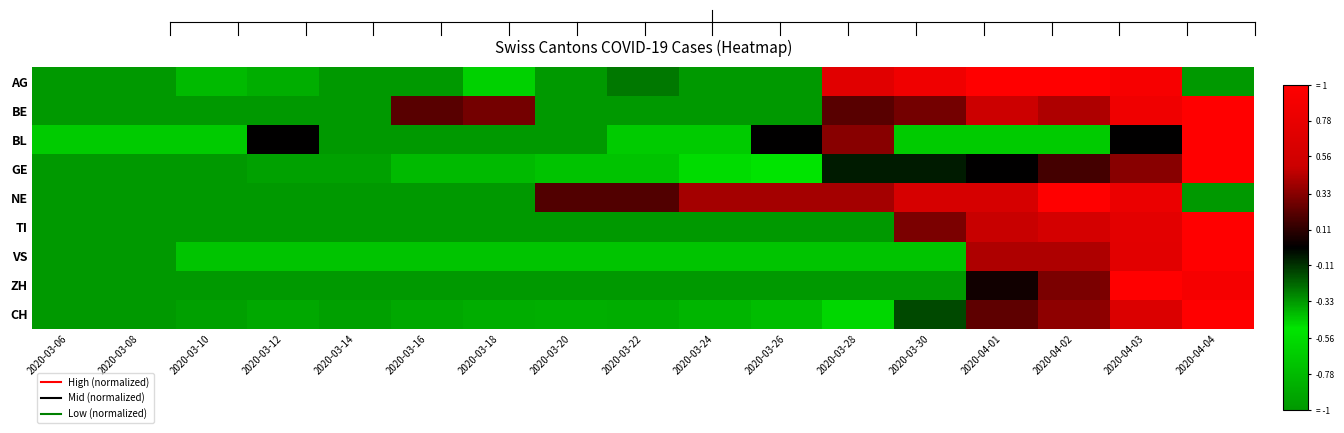

Reading right to left, list all the values displayed in this chart.

AG: 2020-04-04=-1.0	2020-04-03=0.9	2020-04-02=1.0	2020-04-01=1.0	2020-03-30=0.9	2020-03-28=0.7	2020-03-26=-1.0	2020-03-24=-1.0	2020-03-22=-0.3	2020-03-20=-0.3	2020-03-18=-0.6	2020-03-16=-1.0	2020-03-14=-1.0	2020-03-12=-0.9	2020-03-10=-0.8	2020-03-08=-1.0	2020-03-06=-1.0
BE: 2020-04-04=1.0	2020-04-03=0.9	2020-04-02=0.4	2020-04-01=0.5	2020-03-30=0.3	2020-03-28=0.2	2020-03-26=-1.0	2020-03-24=-1.0	2020-03-22=-1.0	2020-03-20=-1.0	2020-03-18=0.3	2020-03-16=0.2	2020-03-14=-1.0	2020-03-12=-1.0	2020-03-10=-1.0	2020-03-08=-1.0	2020-03-06=-1.0
BL: 2020-04-04=1.0	2020-04-03=0.0	2020-04-02=-0.7	2020-04-01=-0.7	2020-03-30=-0.7	2020-03-28=0.3	2020-03-26=0.0	2020-03-24=-0.7	2020-03-22=-0.7	2020-03-20=-0.3	2020-03-18=-0.3	2020-03-16=-1.0	2020-03-14=-1.0	2020-03-12=0.0	2020-03-10=-0.7	2020-03-08=-0.7	2020-03-06=-0.7
GE: 2020-04-04=1.0	2020-04-03=0.3	2020-04-02=0.2	2020-04-01=0.0	2020-03-30=-0.1	2020-03-28=-0.1	2020-03-26=-0.5	2020-03-24=-0.6	2020-03-22=-0.7	2020-03-20=-0.7	2020-03-18=-0.8	2020-03-16=-0.8	2020-03-14=-0.9	2020-03-12=-0.9	2020-03-10=-1.0	2020-03-08=-1.0	2020-03-06=-1.0
NE: 2020-04-04=-1.0	2020-04-03=0.8	2020-04-02=1.0	2020-04-01=0.6	2020-03-30=0.6	2020-03-28=0.4	2020-03-26=0.4	2020-03-24=0.4	2020-03-22=0.2	2020-03-20=0.2	2020-03-18=-1.0	2020-03-16=-1.0	2020-03-14=-1.0	2020-03-12=-1.0	2020-03-10=-1.0	2020-03-08=-1.0	2020-03-06=-1.0
TI: 2020-04-04=1.0	2020-04-03=0.7	2020-04-02=0.6	2020-04-01=0.5	2020-03-30=0.3	2020-03-28=-1.0	2020-03-26=-1.0	2020-03-24=-1.0	2020-03-22=-1.0	2020-03-20=-1.0	2020-03-18=-1.0	2020-03-16=-1.0	2020-03-14=-1.0	2020-03-12=-1.0	2020-03-10=-1.0	2020-03-08=-1.0	2020-03-06=-1.0
VS: 2020-04-04=1.0	2020-04-03=0.7	2020-04-02=0.4	2020-04-01=0.4	2020-03-30=-0.4	2020-03-28=-0.4	2020-03-26=-0.7	2020-03-24=-0.7	2020-03-22=-0.7	2020-03-20=-0.7	2020-03-18=-0.7	2020-03-16=-0.7	2020-03-14=-0.7	2020-03-12=-0.7	2020-03-10=-0.7	2020-03-08=-1.0	2020-03-06=-1.0
ZH: 2020-04-04=0.9	2020-04-03=1.0	2020-04-02=0.3	2020-04-01=0.0	2020-03-30=-1.0	2020-03-28=-1.0	2020-03-26=-1.0	2020-03-24=-1.0	2020-03-22=-1.0	2020-03-20=-1.0	2020-03-18=-1.0	2020-03-16=-1.0	2020-03-14=-1.0	2020-03-12=-1.0	2020-03-10=-1.0	2020-03-08=-1.0	2020-03-06=-1.0
CH: 2020-04-04=1.0	2020-04-03=0.6	2020-04-02=0.4	2020-04-01=0.2	2020-03-30=-0.2	2020-03-28=-0.6	2020-03-26=-0.8	2020-03-24=-0.8	2020-03-22=-0.9	2020-03-20=-0.8	2020-03-18=-0.9	2020-03-16=-0.9	2020-03-14=-0.9	2020-03-12=-0.9	2020-03-10=-0.9	2020-03-08=-1.0	2020-03-06=-1.0